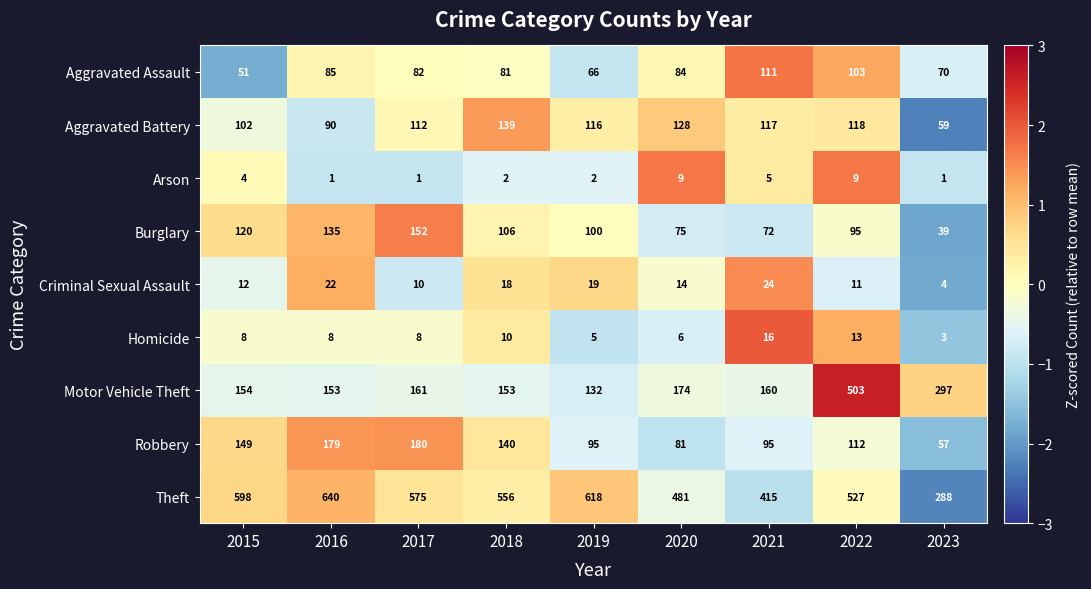

At which category is the sum across all series the highest?

2022